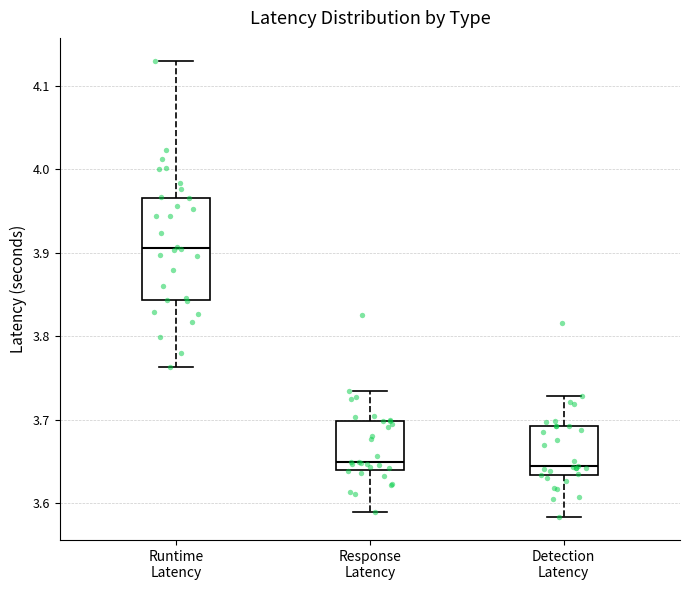

Where does the upper whisker of the box for Response Latency end on the y-axis? The values are not printed on the chart, so give them approximately, as read against the axis.

3.73